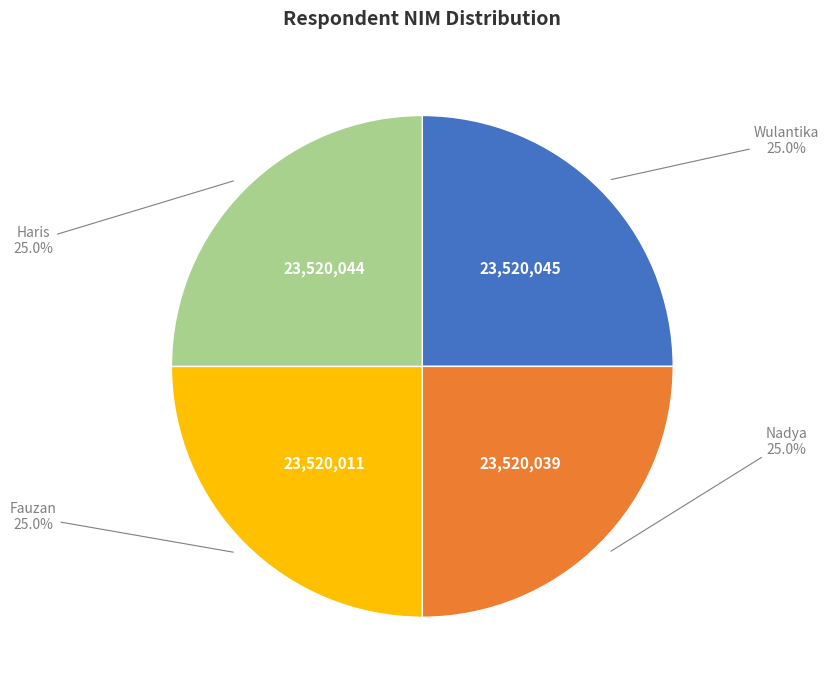

Does any single category account for the majority?

No